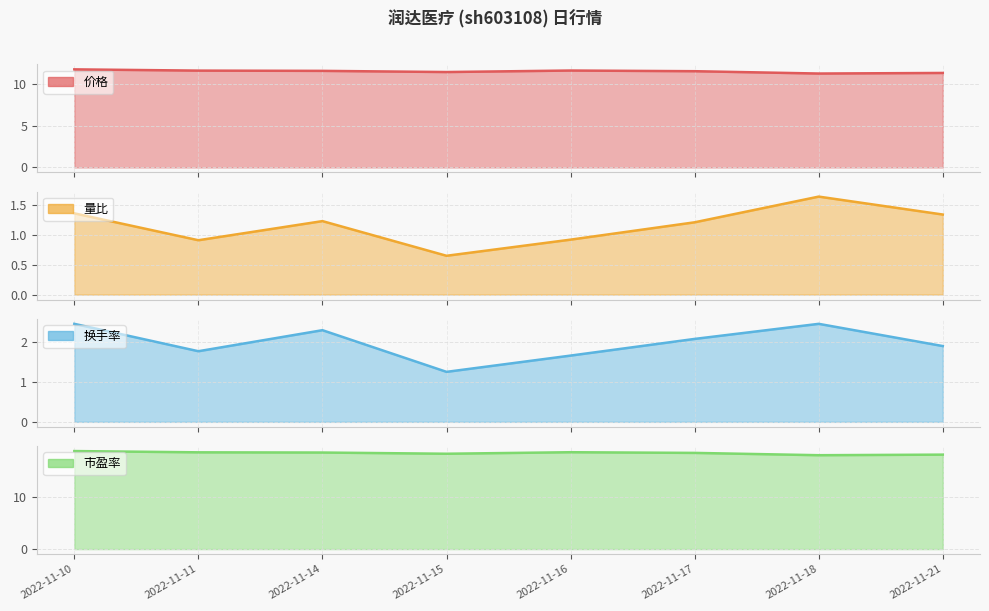

How many interior local peaks does the 量比 series have?

2